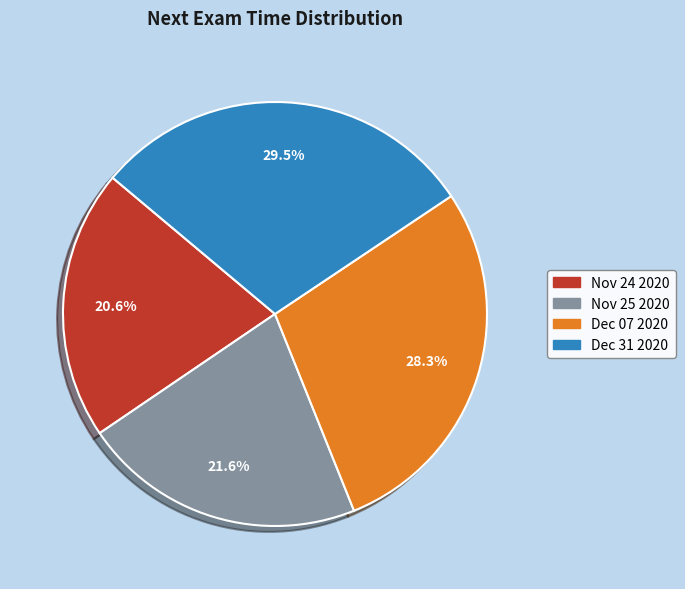

What is the ratio of the value at Nov 25 2020 to the value at Dec 07 2020?

0.8